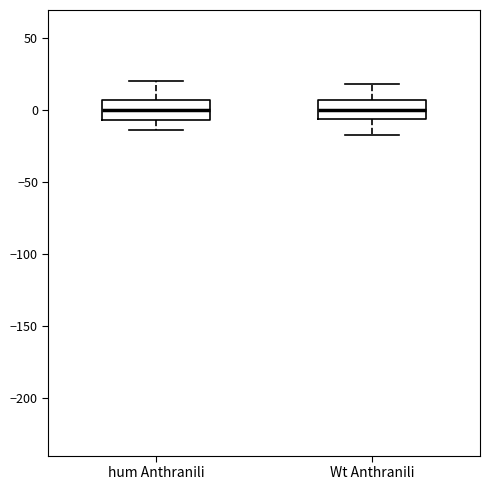

Where does the median line of the box for Wt Anthranili sit on the y-axis? The values are not printed on the chart, so give them approximately, as read against the axis.

0